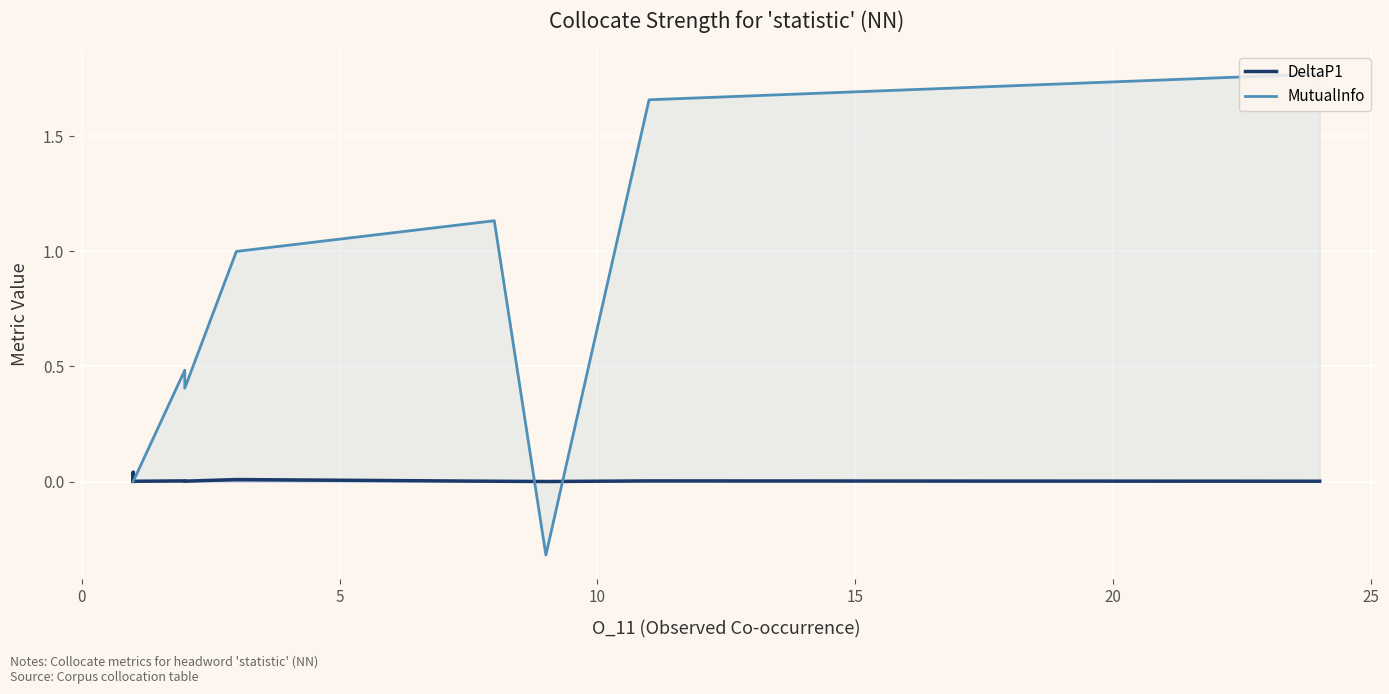

How many distinct data groups are displayed?

2